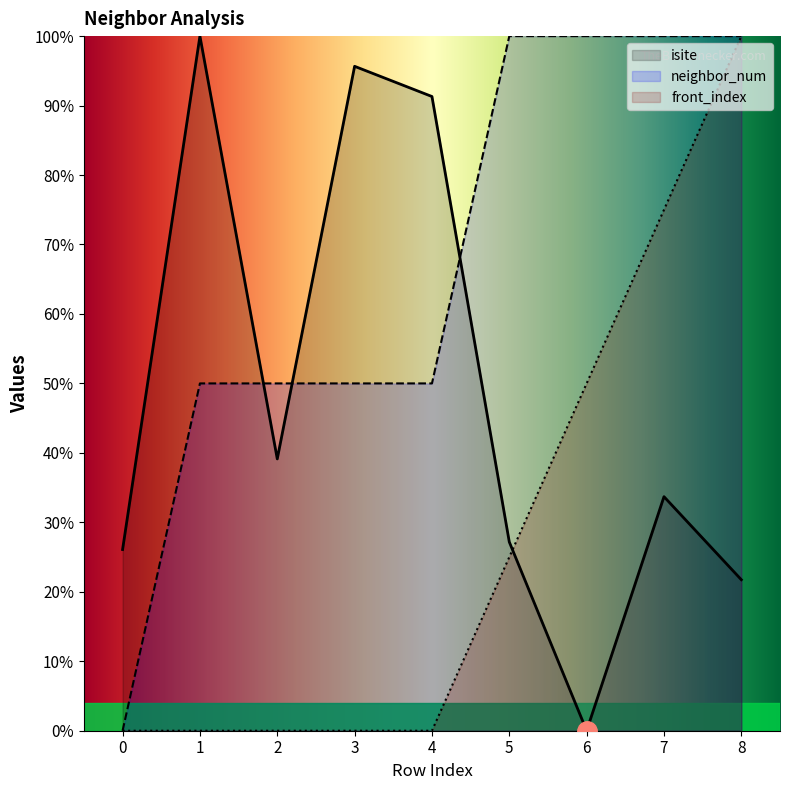

True or false: front_index and neighbor_num cross at least once.

False